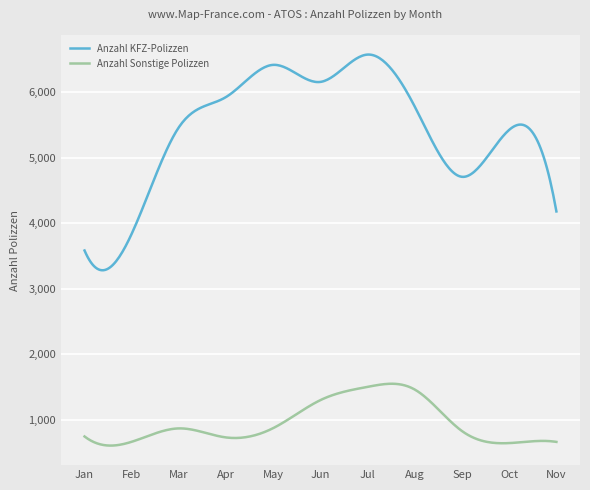

True or false: Anzahl Sonstige Polizzen and Anzahl KFZ-Polizzen cross at least once.

False